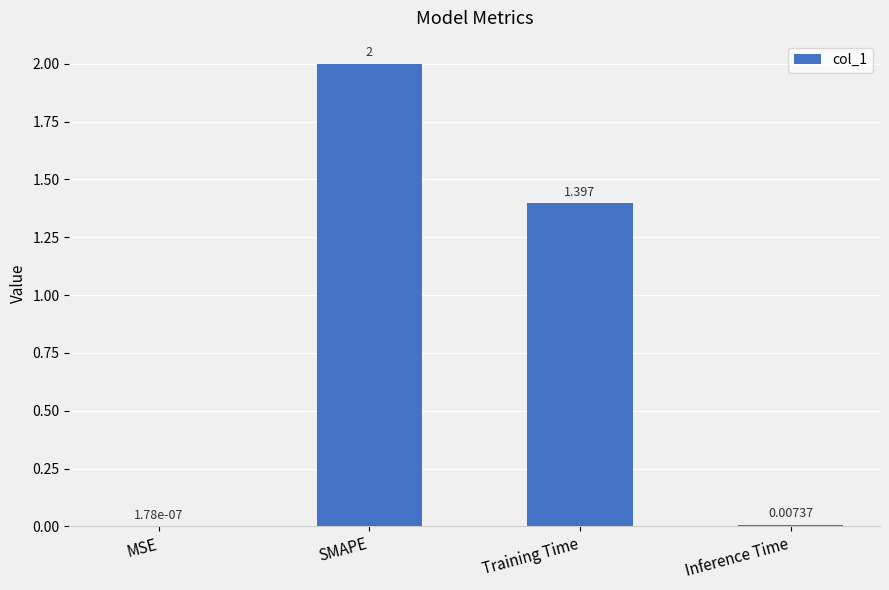

Which has a higher value, Inference Time or Training Time?

Training Time